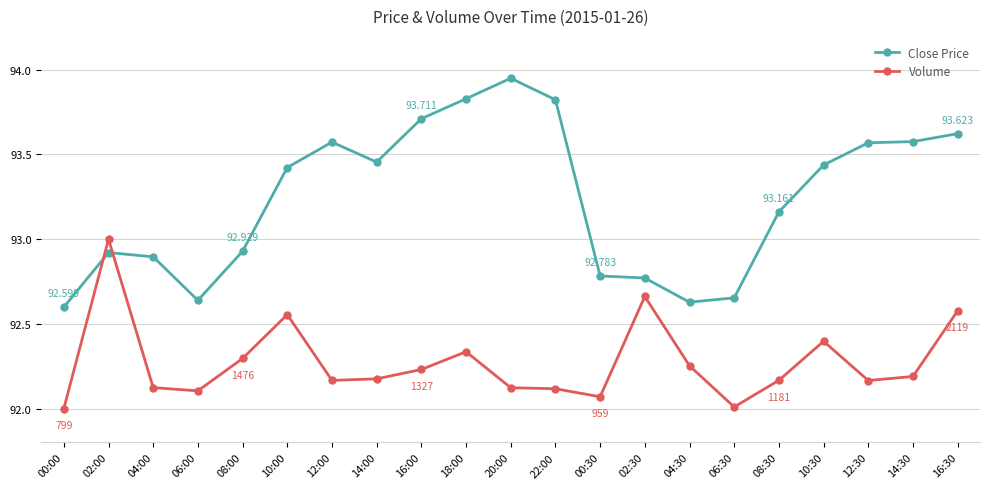

What is the label of the 16th point from the right?

10:00